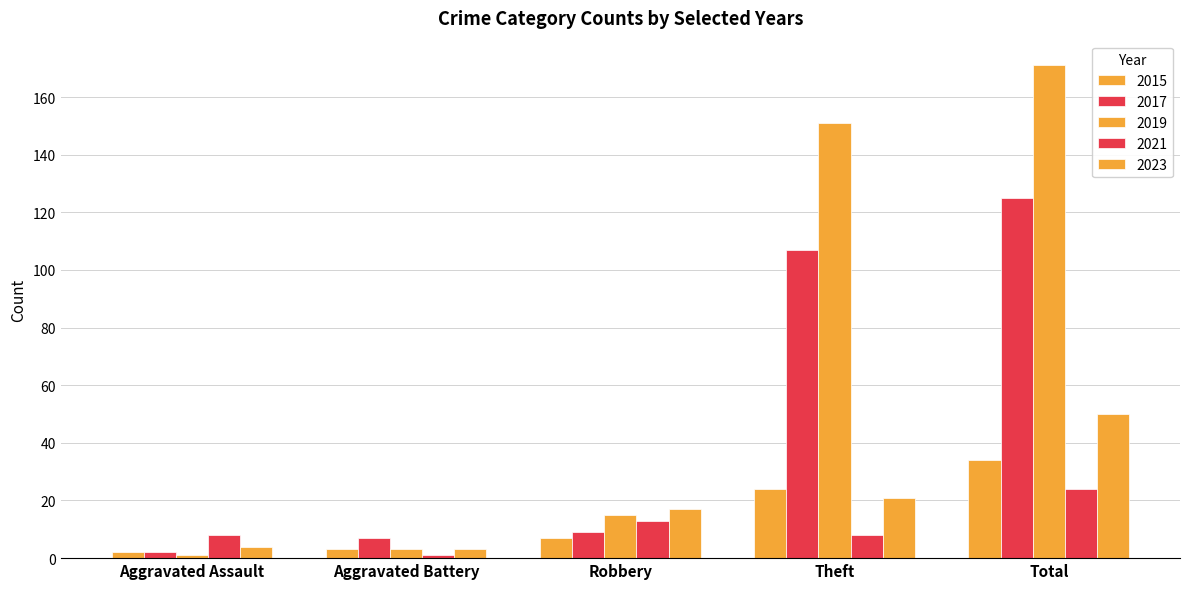

Count the number of data series in this chart.

5